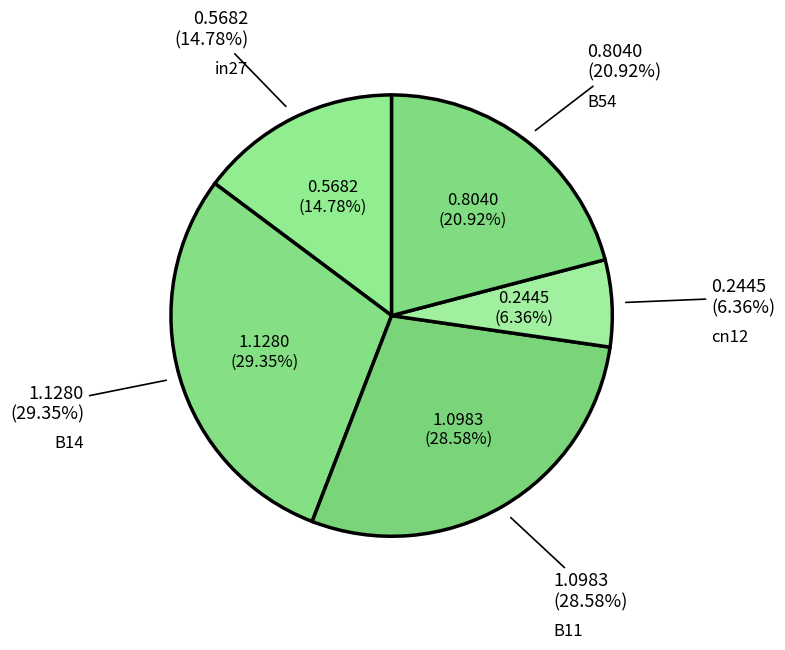

Count the number of slices in the pie.

5